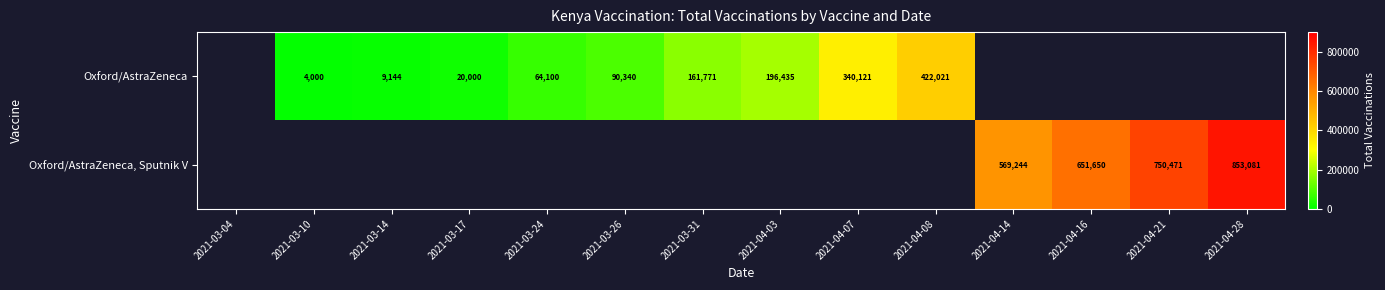

How many distinct data groups are displayed?

2